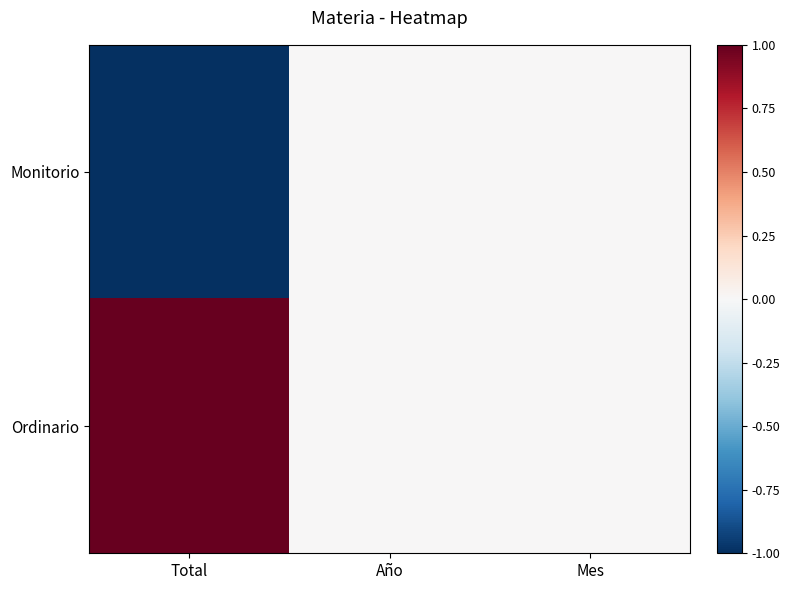

Rank the series by their average value, from highest to lowest.

Ordinario, Monitorio